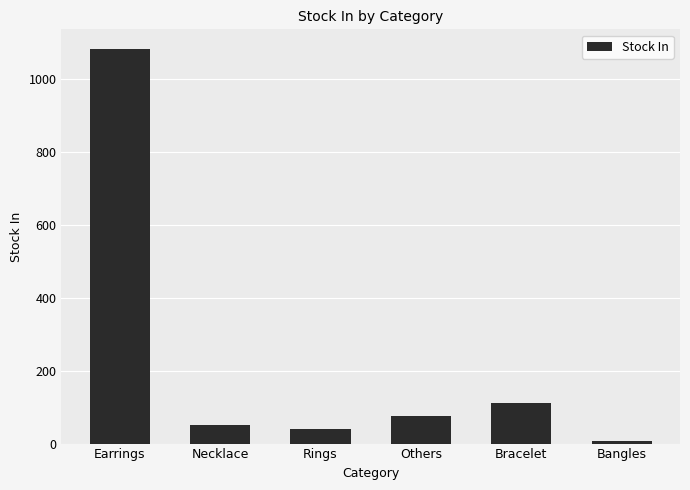

The value at Earrings is 1784. True or false?

False